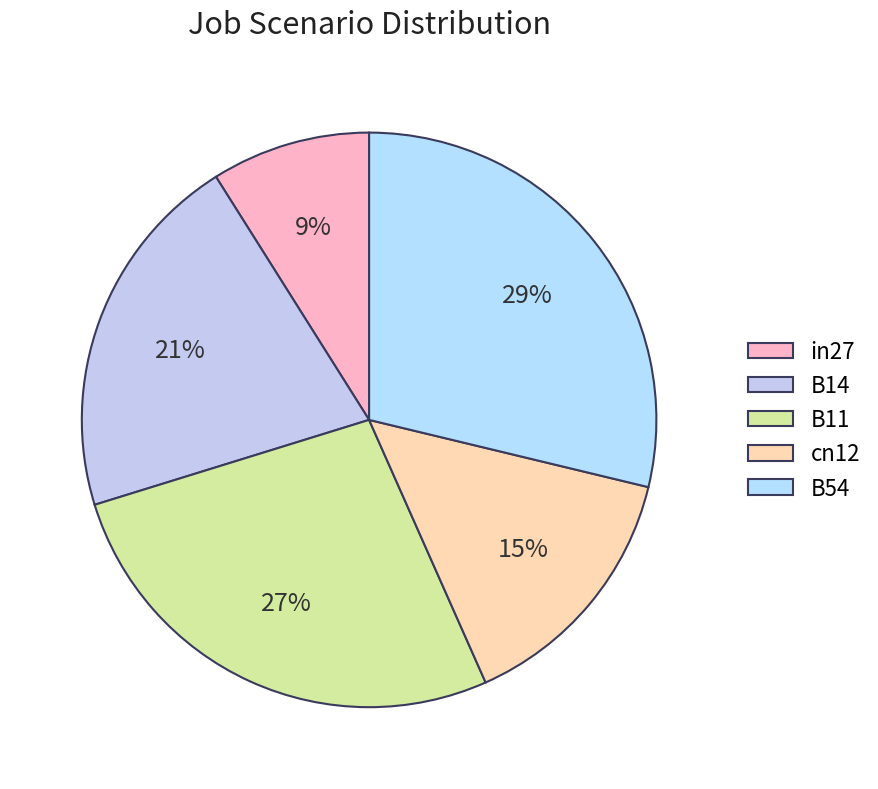

Between cn12 and in27, which is larger?

cn12